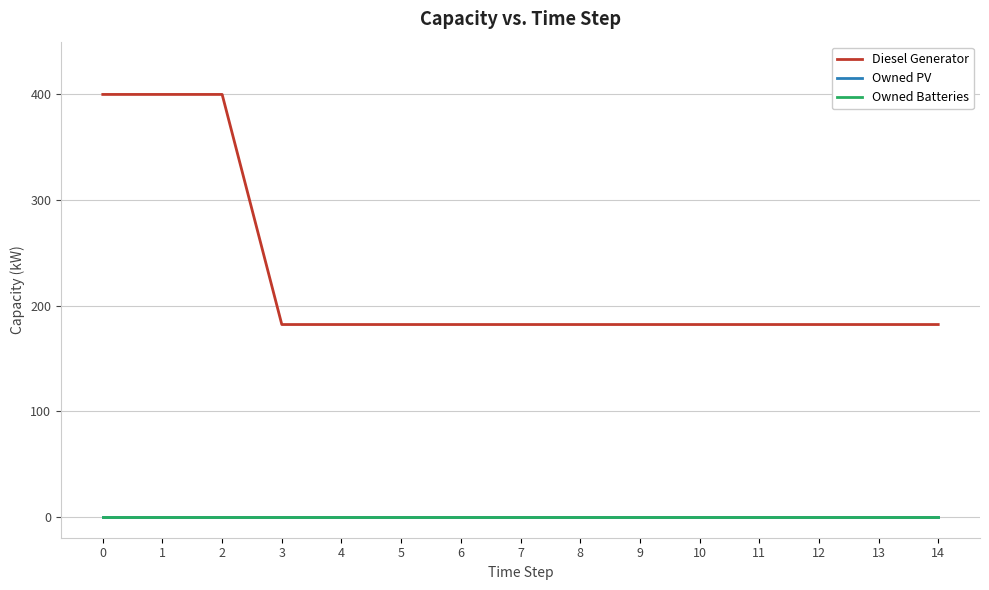

Does the chart display data point markers on the line(s)?

No